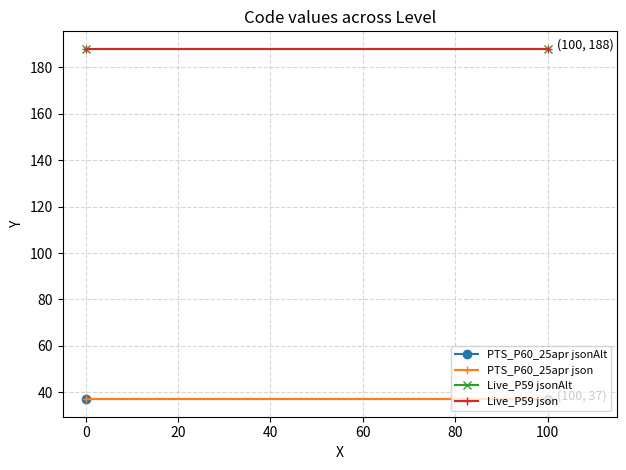

How many lines are shown in the chart?

4